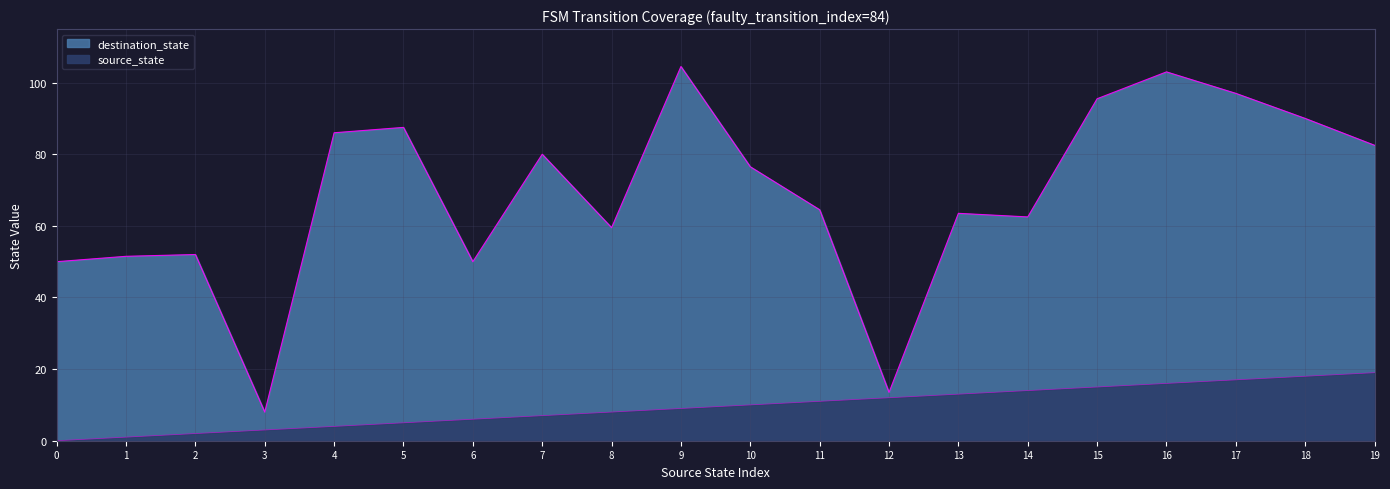

At which category does destination_state reach its first local valley?

3